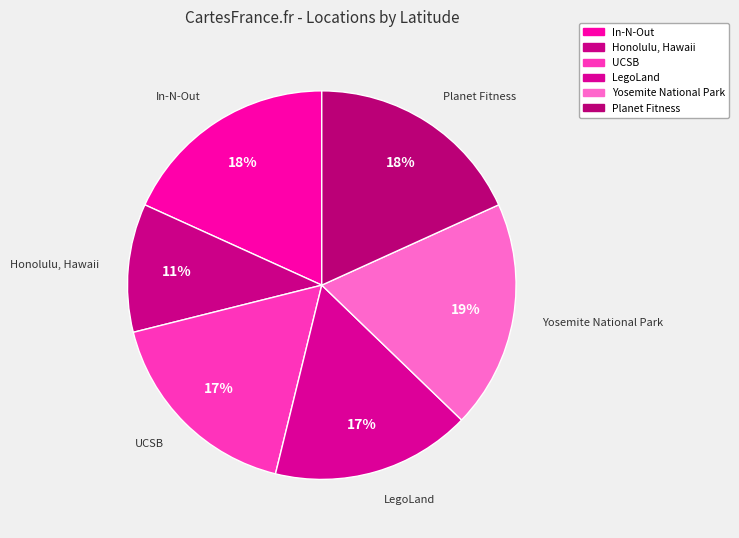

To the nearest percent, what is the combined percentage of Planet Fitness and UCSB?

35%